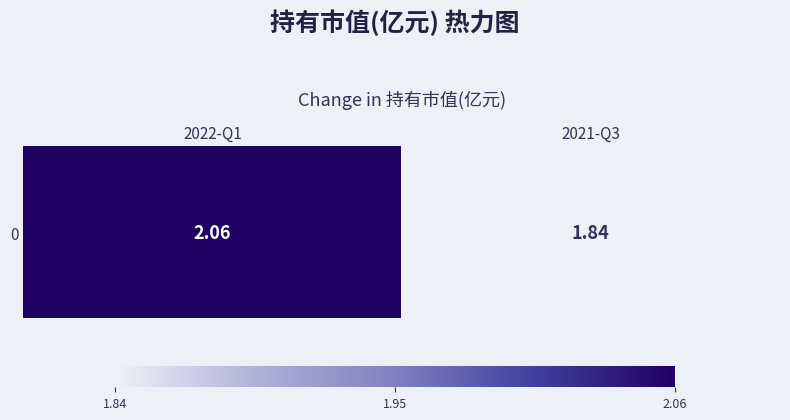

What is the smallest value displayed?

1.8